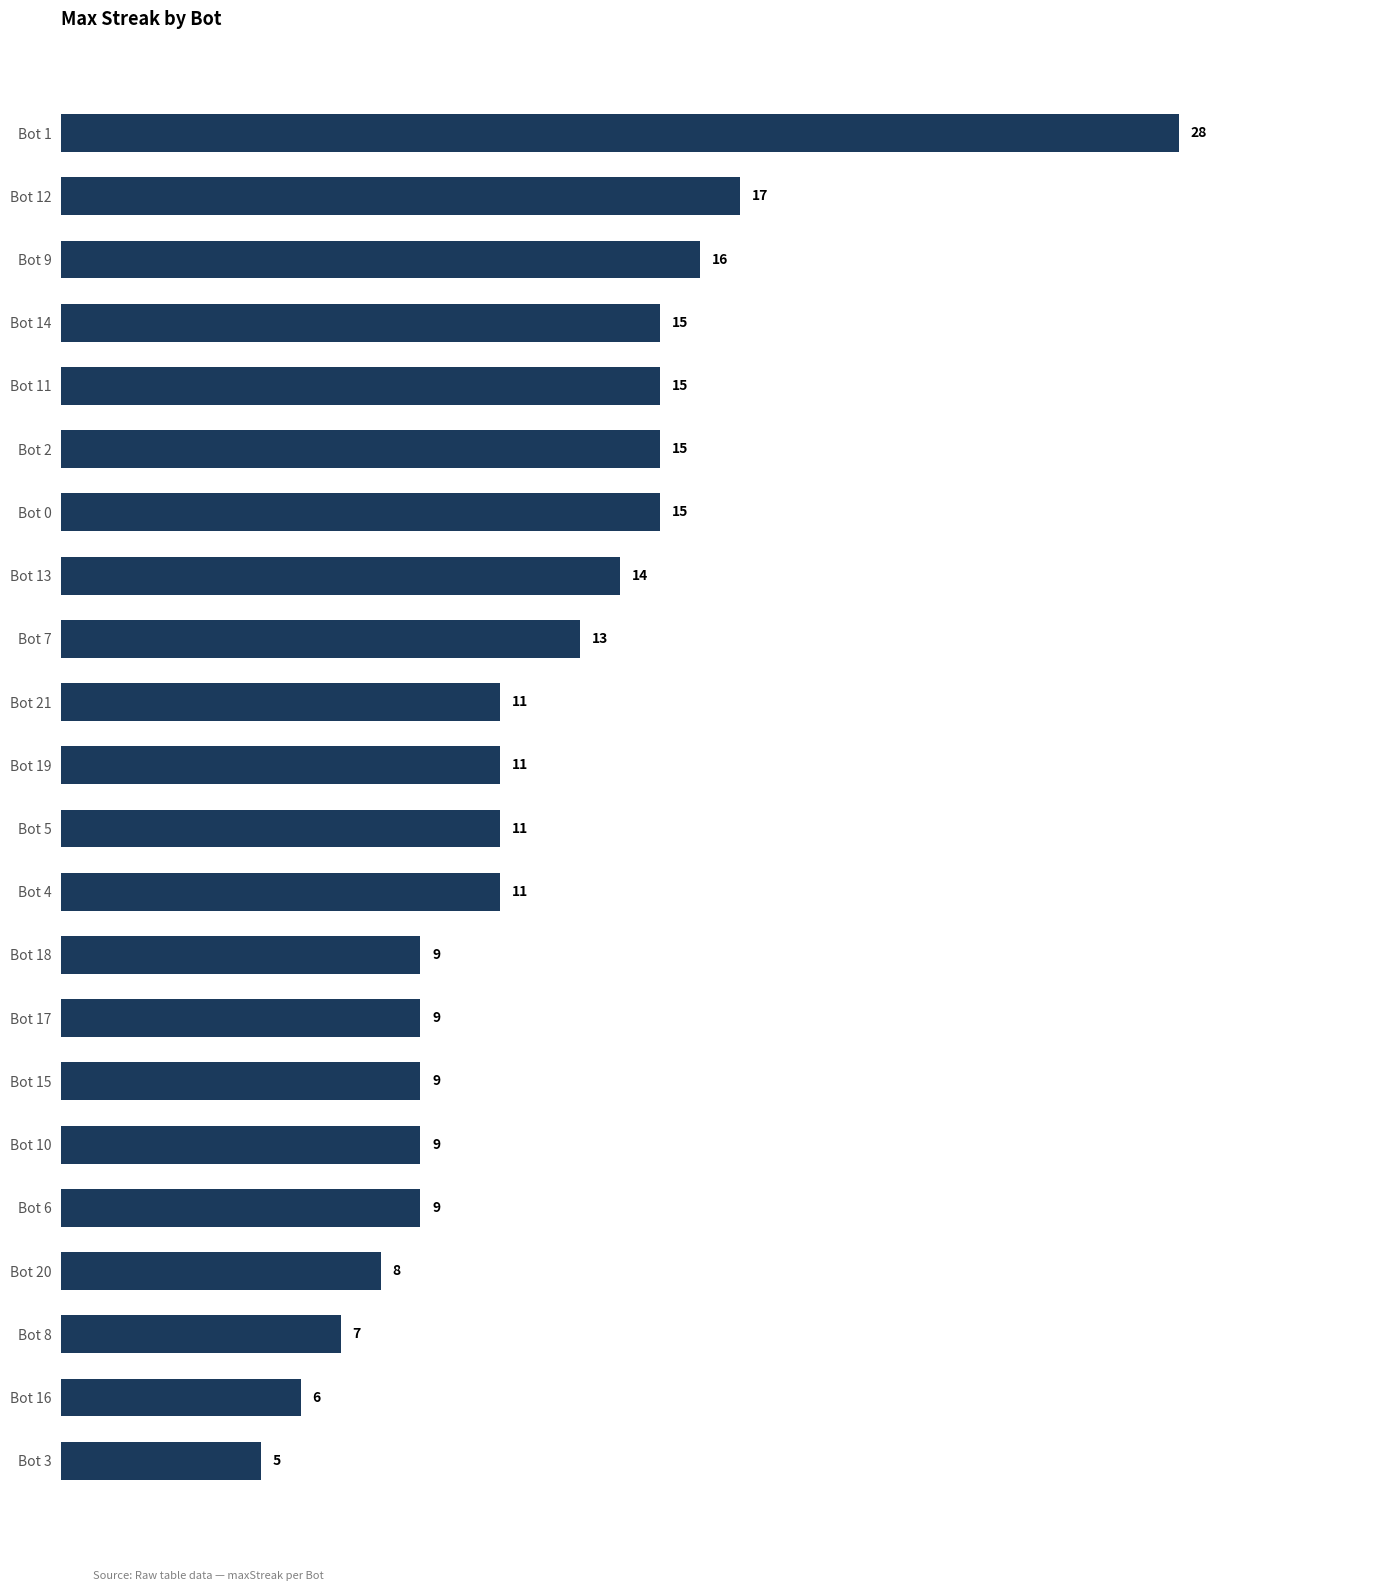

Reading bottom to top, what are all the values shown in this chart?

5	6	7	8	9	9	9	9	9	11	11	11	11	13	14	15	15	15	15	16	17	28